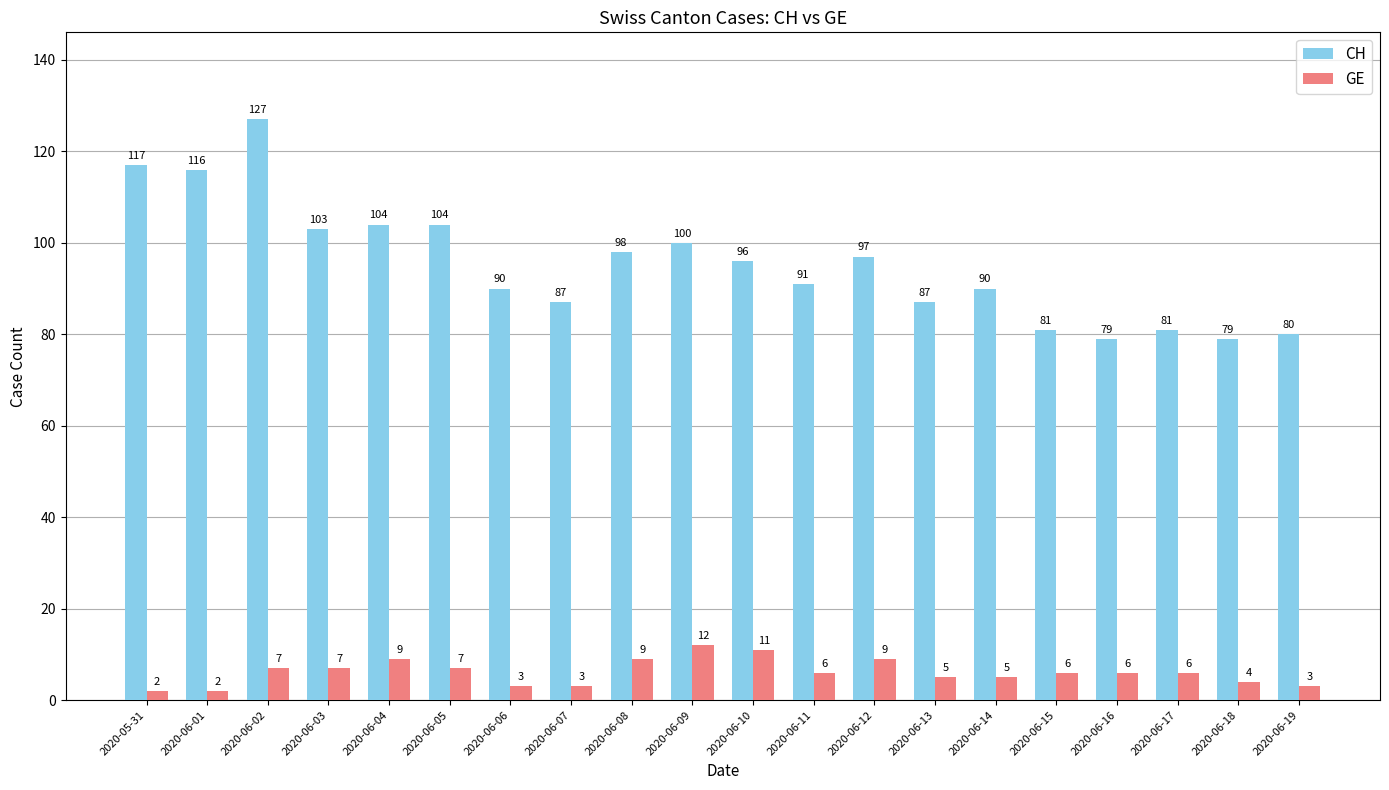

What is the difference between the highest and lowest values at 2020-06-18?

75